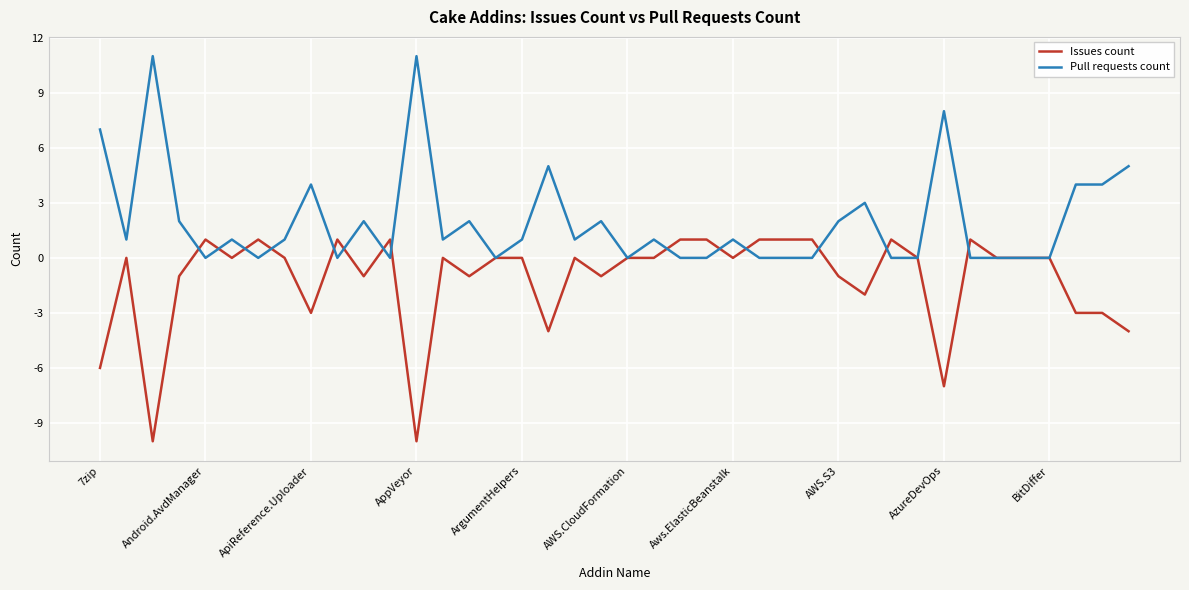

What is the maximum value shown in the chart?

11